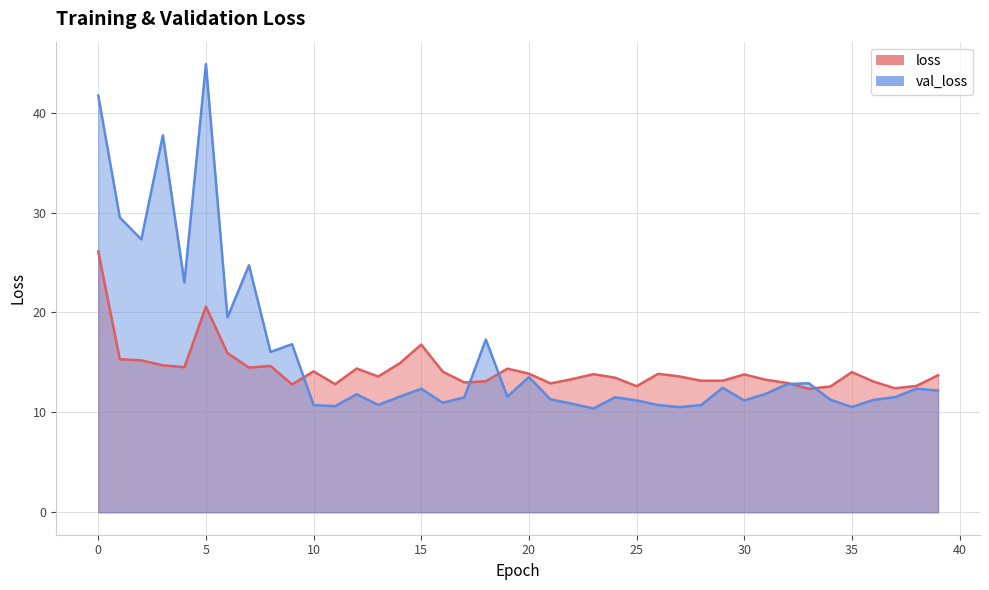

How many interior local peaks does the val_loss series have?

12